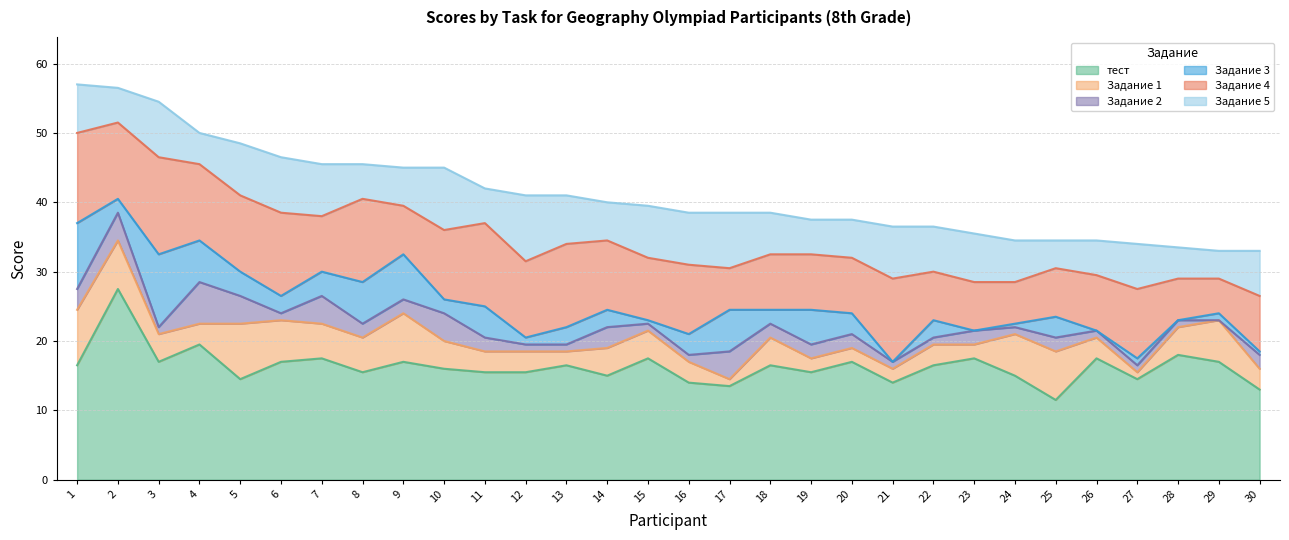

True or false: Задание 2 has more than 1 interior local peaks.

True